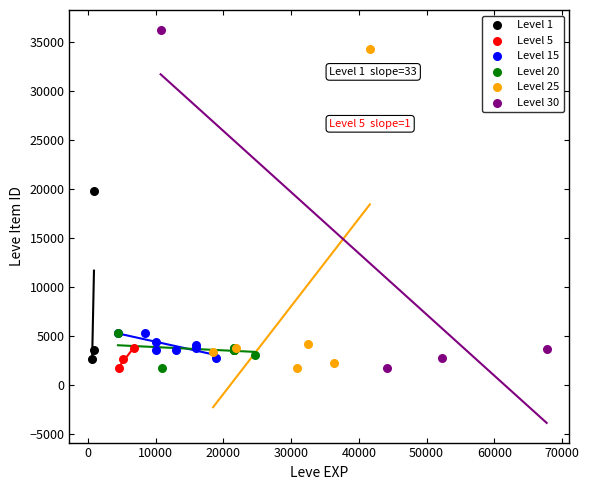

Which series reaches the maximum Y coordinate?

Level 30